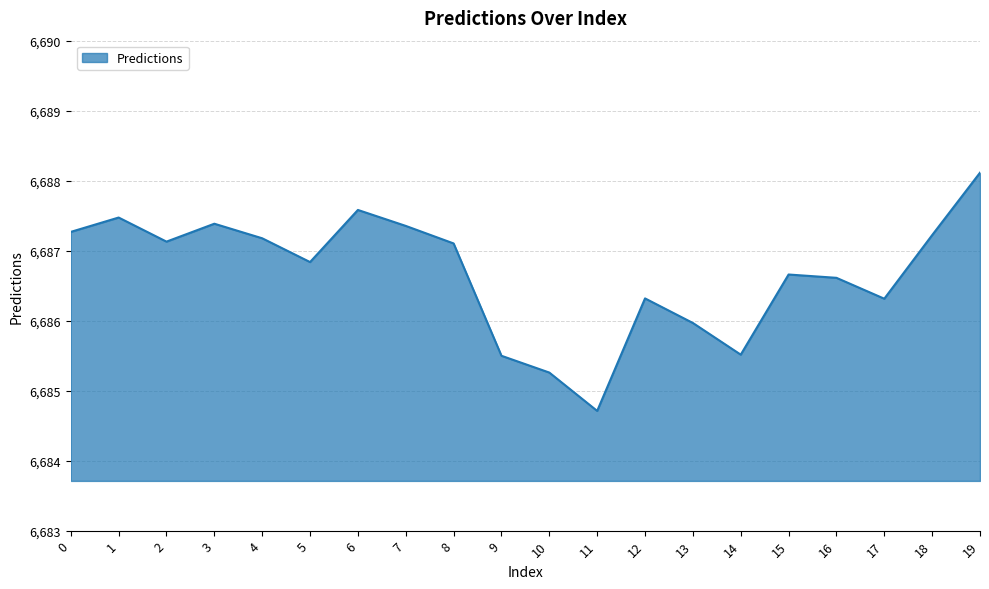

What is the ratio of the value at 5 to the value at 15?

1.0